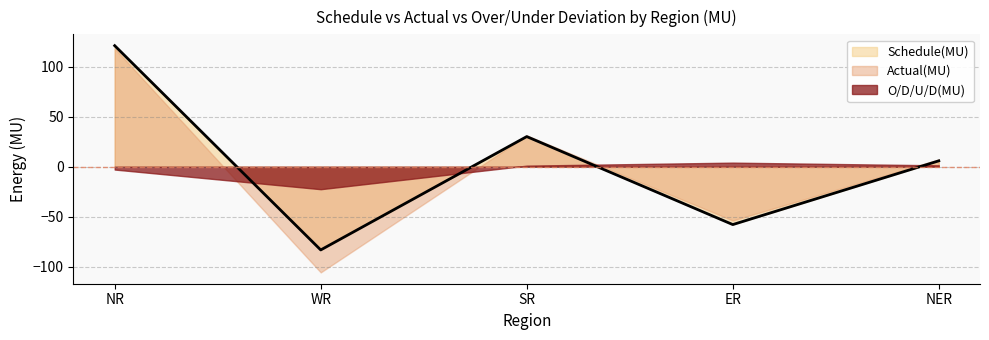

Which series has the widest spread of values?

Actual(MU)